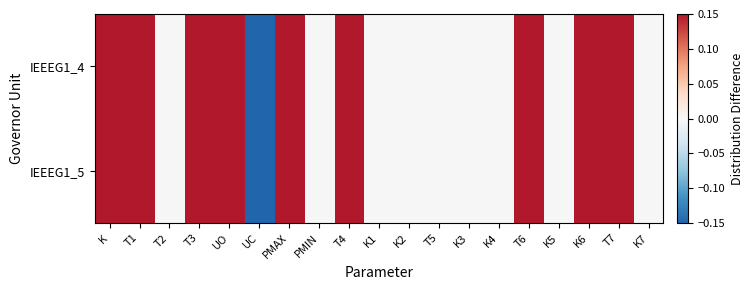

At which category does the chart reach its peak across all series?

K